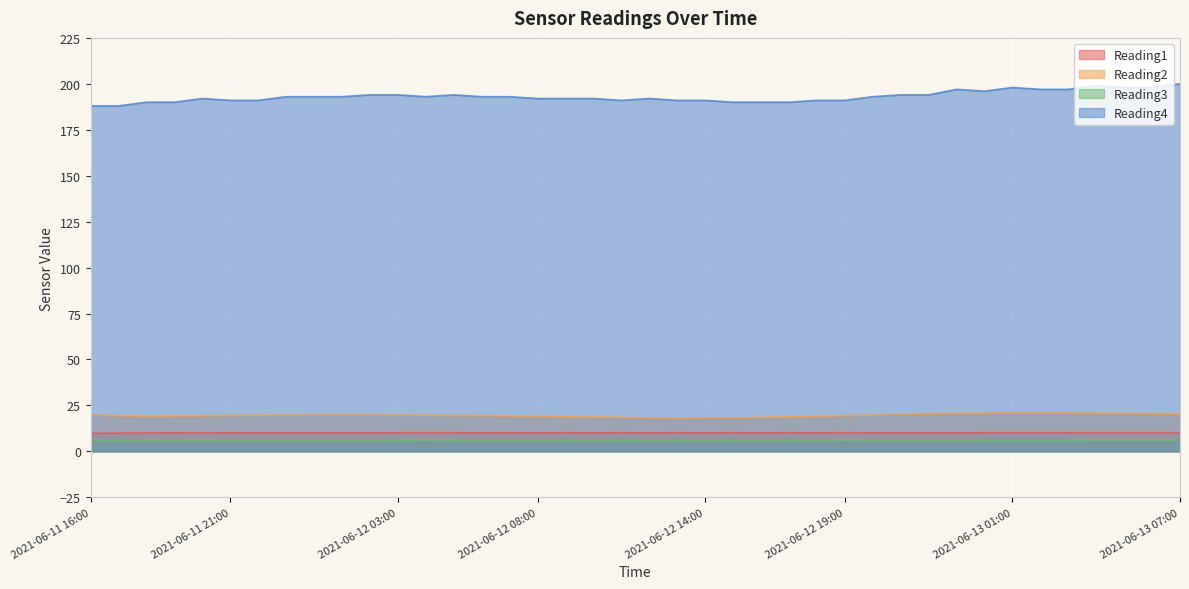

Where is Reading3 nearest to the value 5?

2021-06-11 16:00